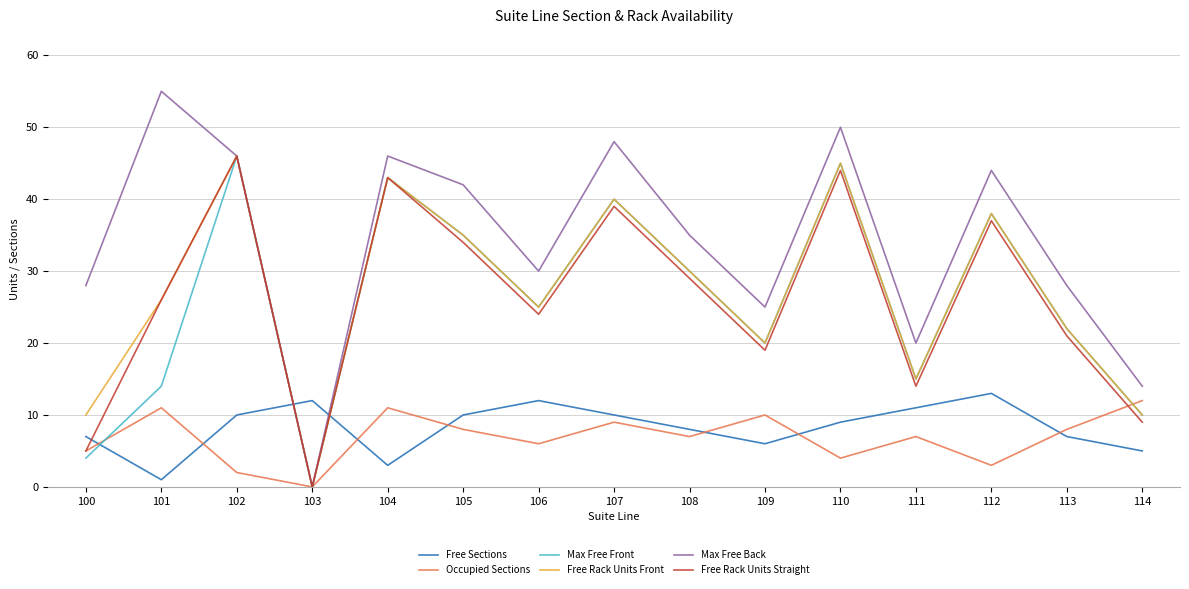

How many intersections are there between Max Free Front and Free Sections?

3